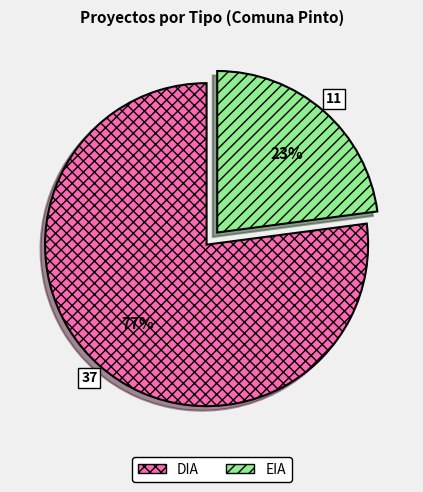

Which category has the smallest portion of the pie?

EIA